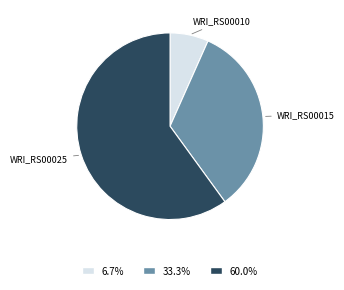

Is there a majority slice in this chart?

Yes